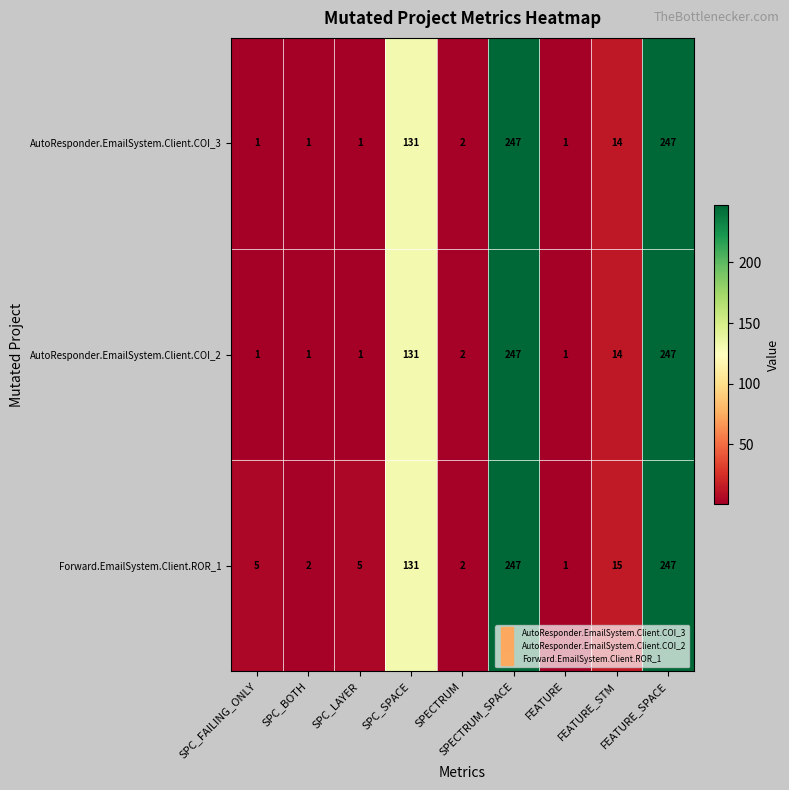

What is the difference between the maximum and minimum values in the AutoResponder.EmailSystem.Client.COI_3 series?

246